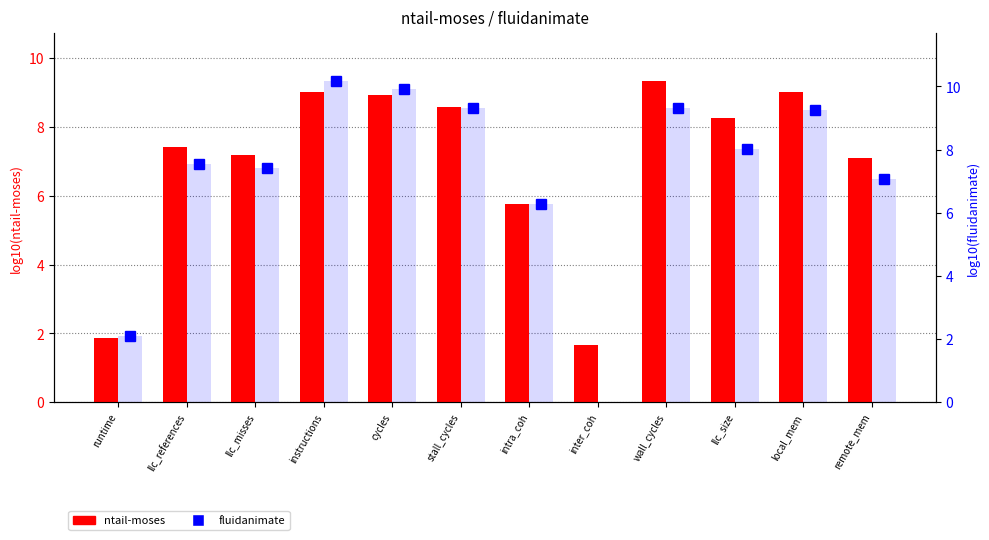

What position from the right is runtime?

12